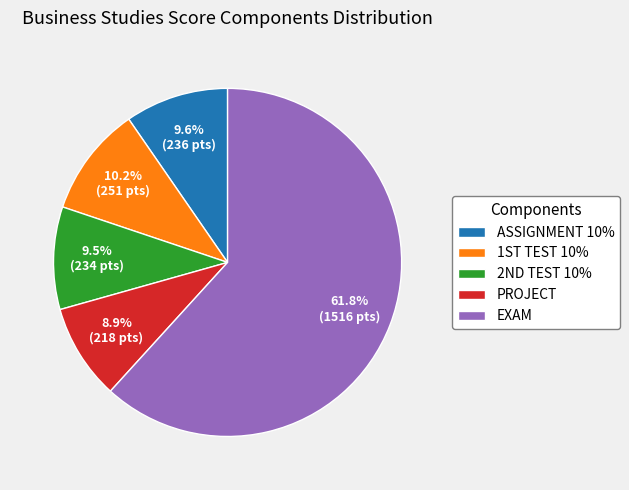

Count the number of slices in the pie.

5